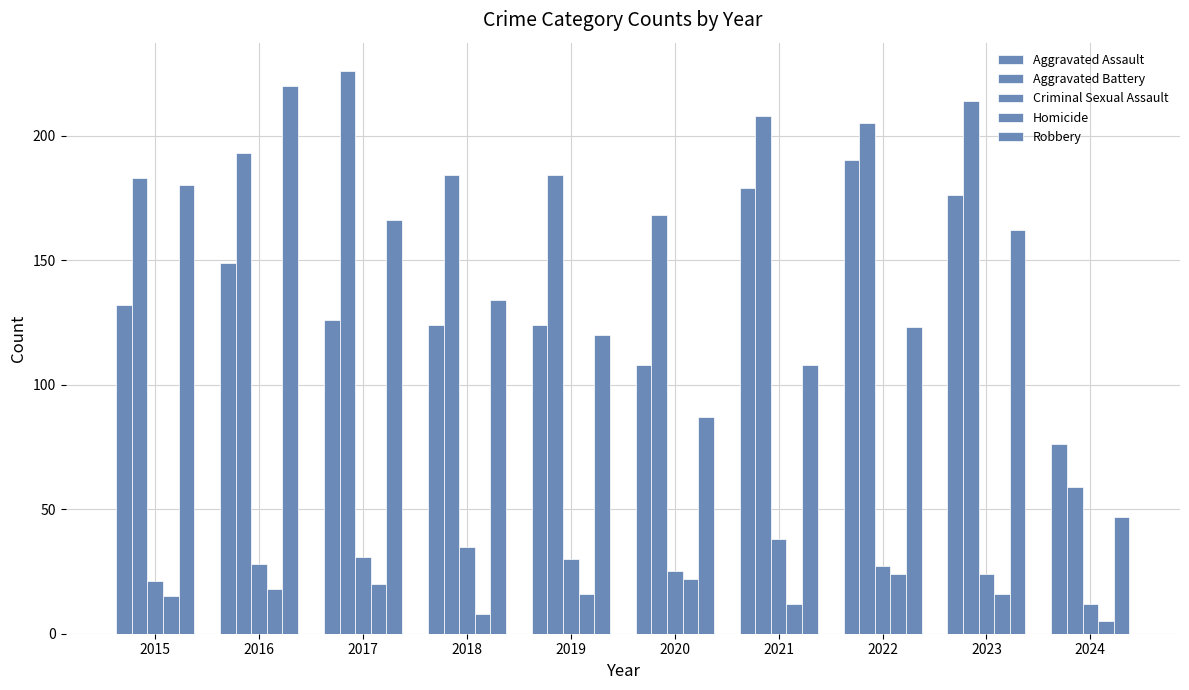

Count the number of data series in this chart.

5